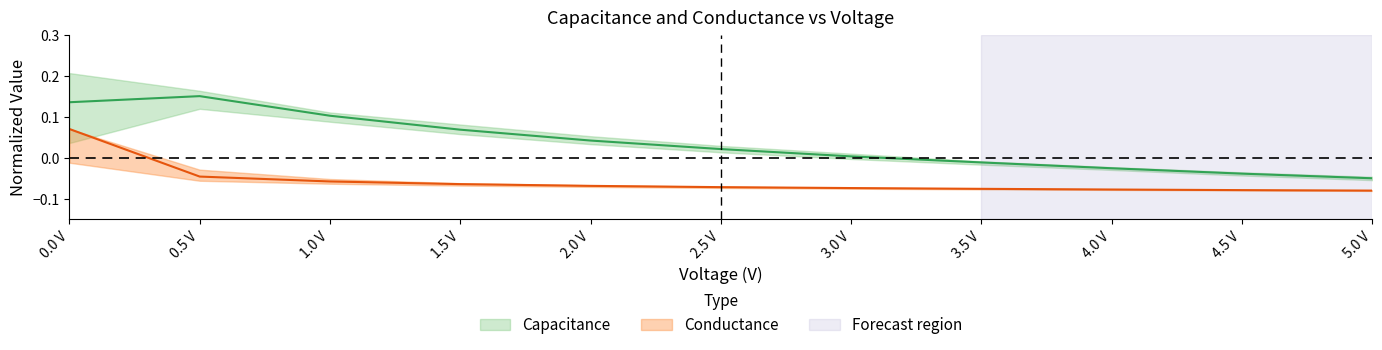

Which series has the widest spread of values?

Capacitance